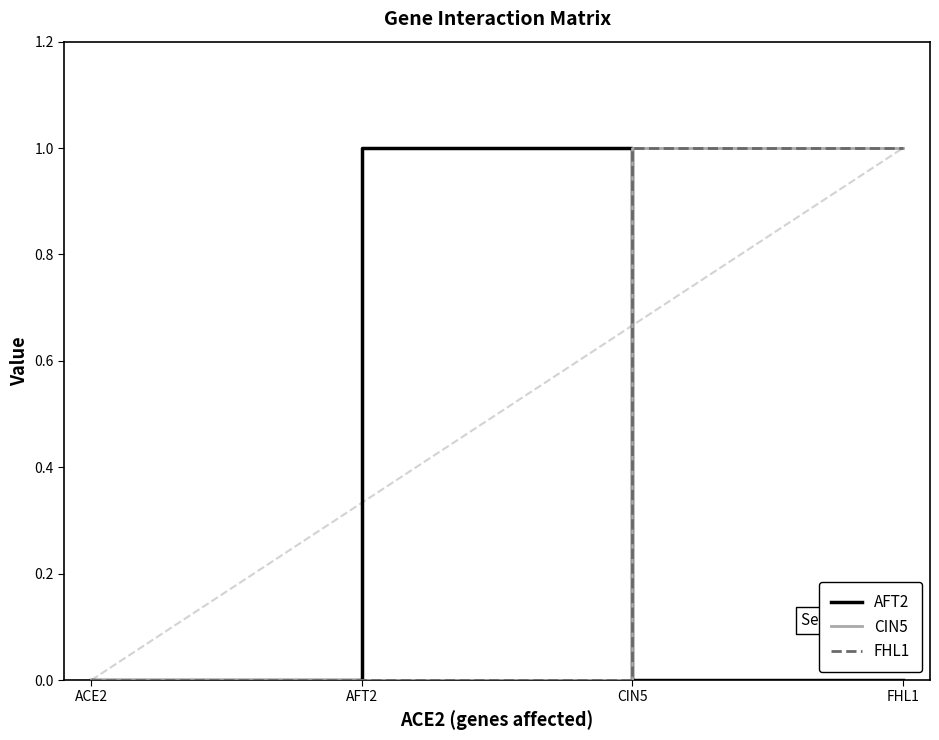

Does the chart display data point markers on the line(s)?

No